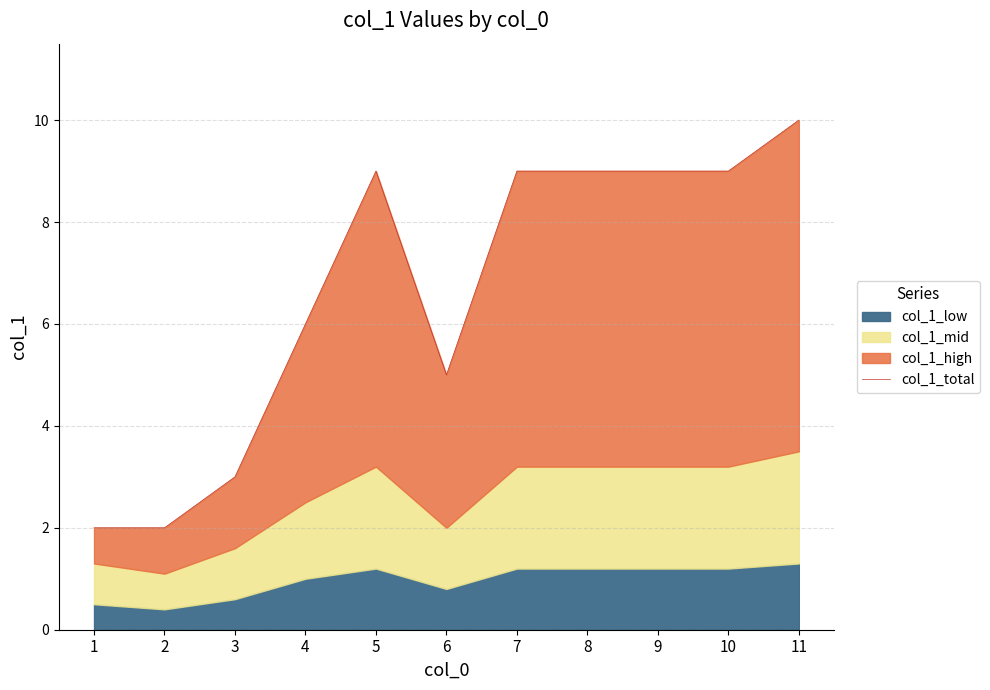

Count the values in the range 3 to 9.

8